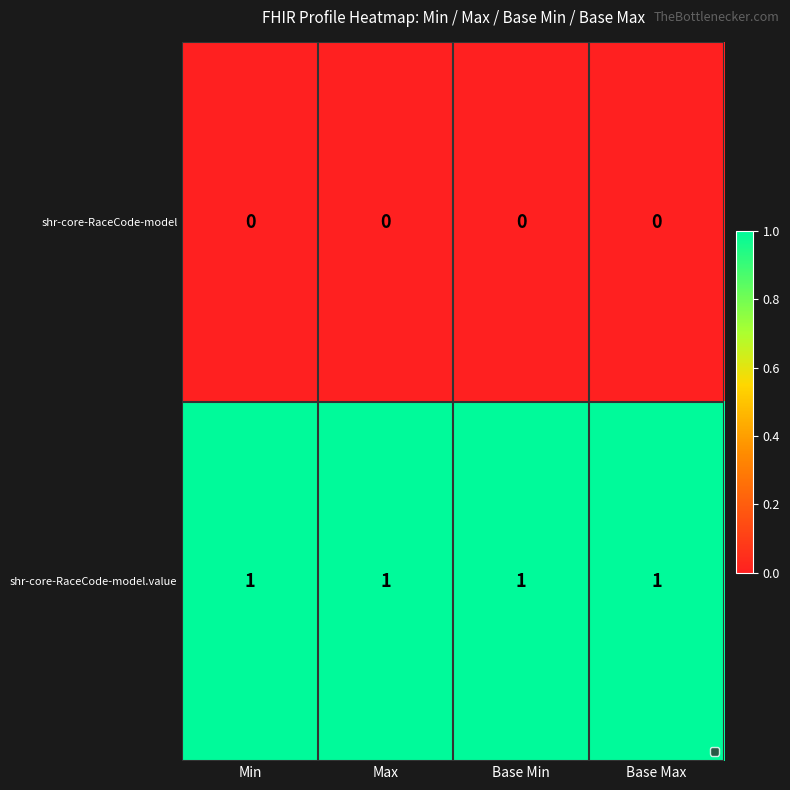

What is the difference between the highest and lowest values at Max?

1